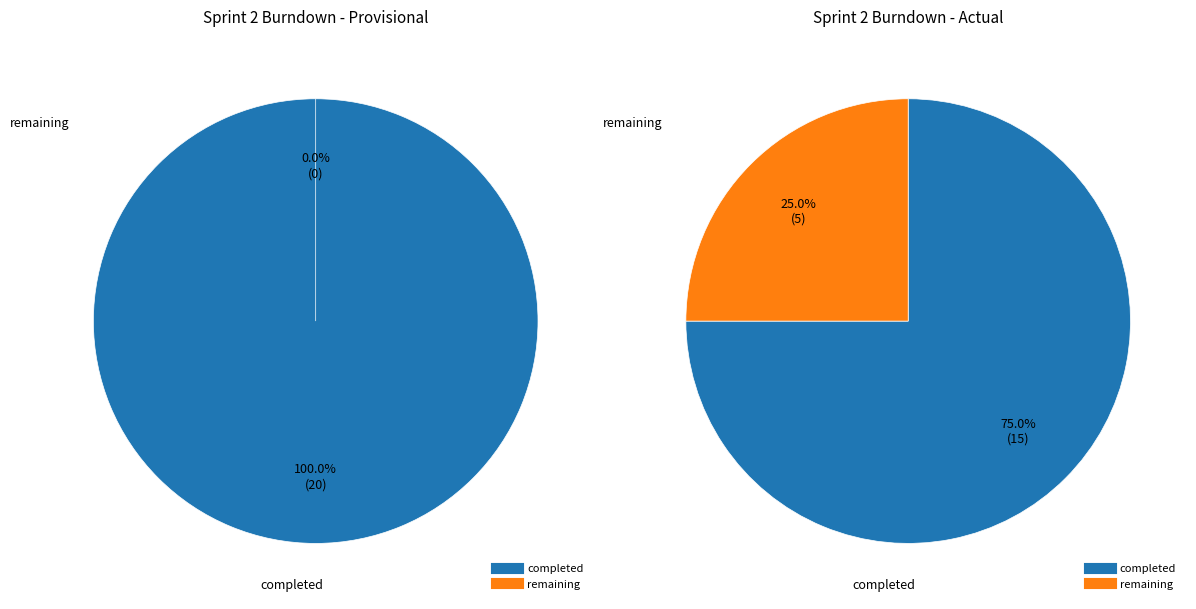

How much of the chart is everything except 1?

78.7%